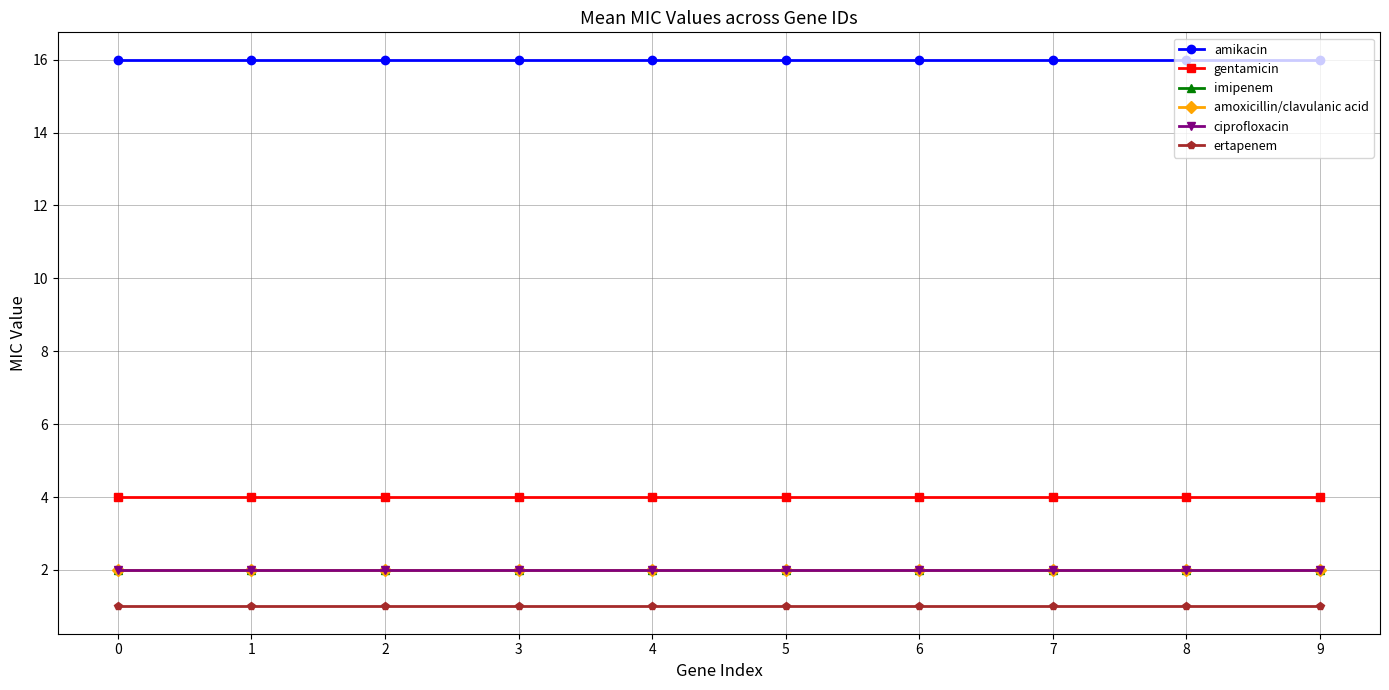

Read the amikacin value at 6.

16